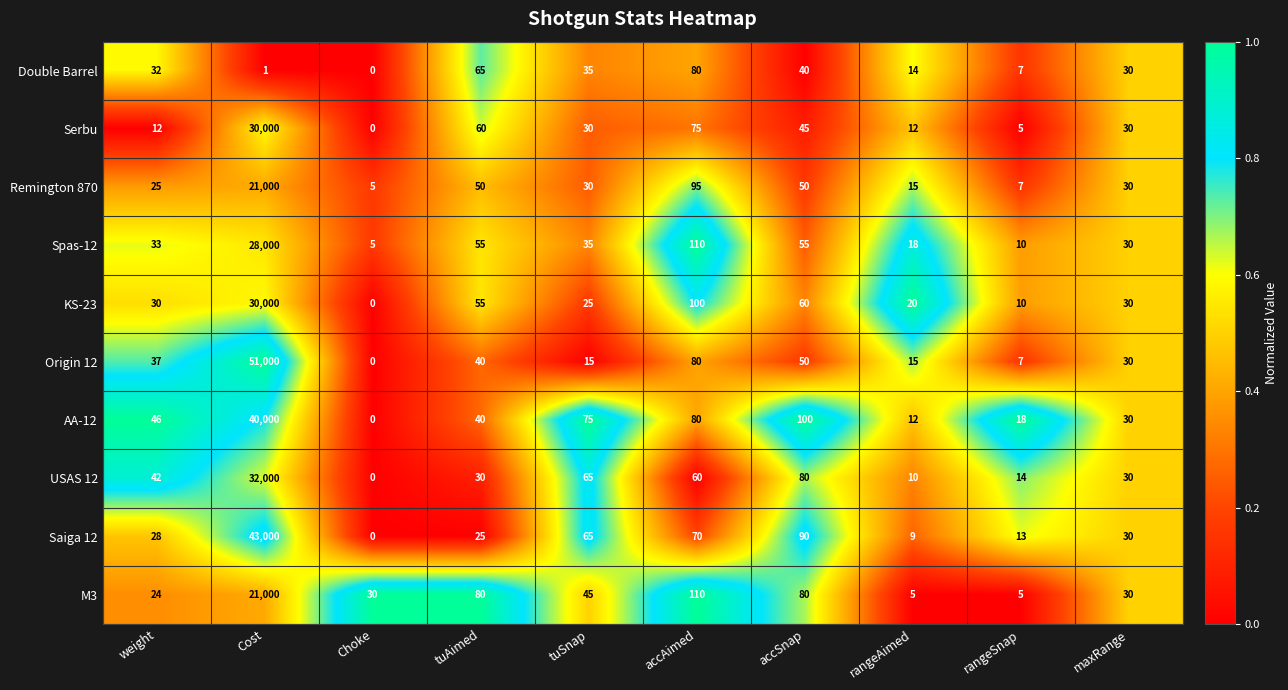

Which series has the widest spread of values?

Origin 12